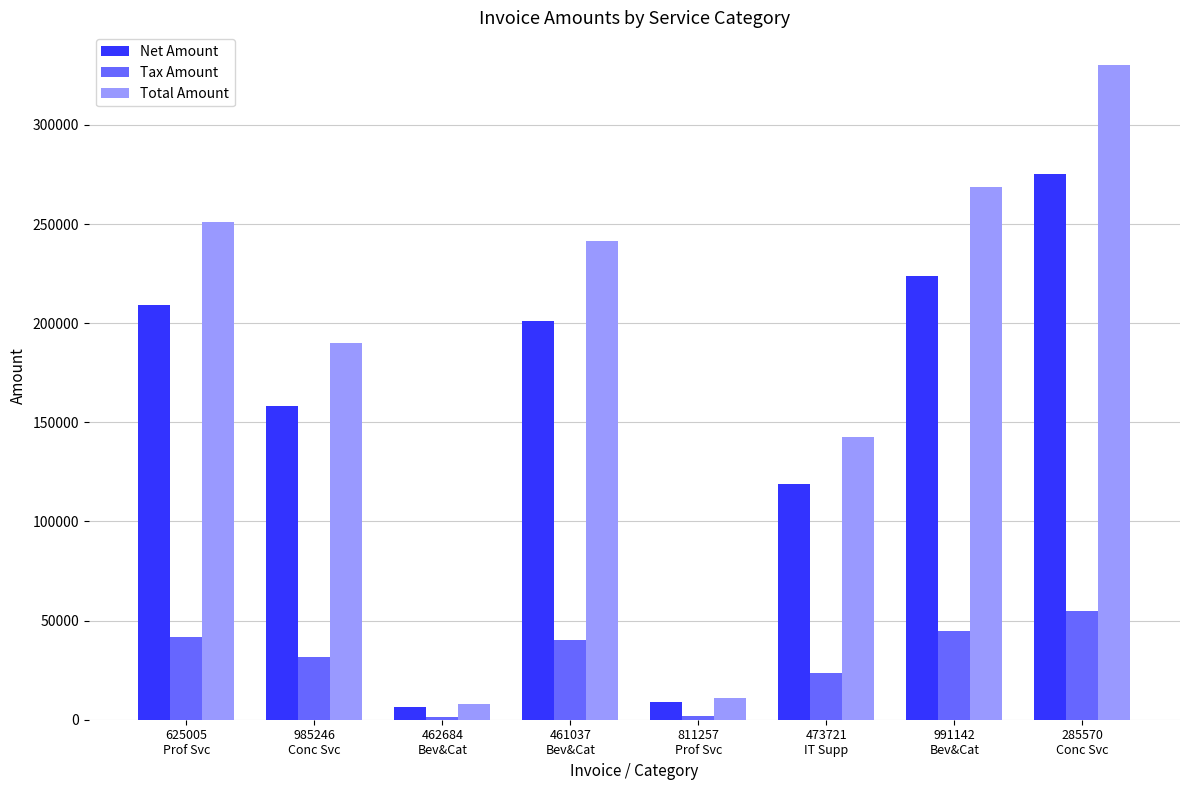

What is the average value of the Net Amount series?

150326.6